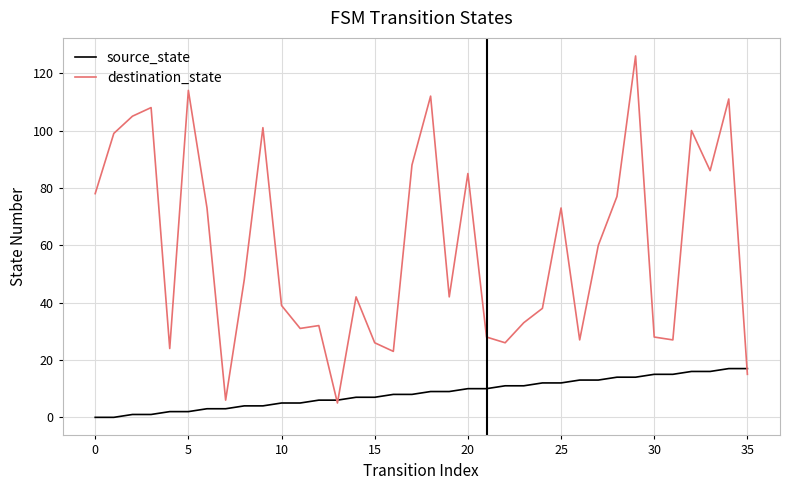

What is the lowest value of the destination_state series?

5